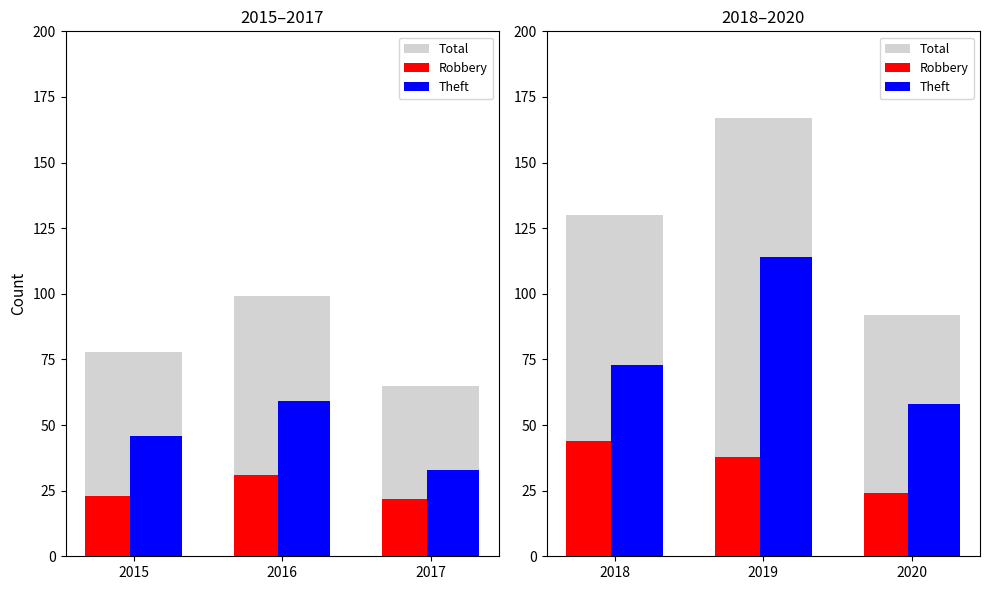

Rank the series by their maximum value, from lowest to highest.

Robbery, Theft, Total